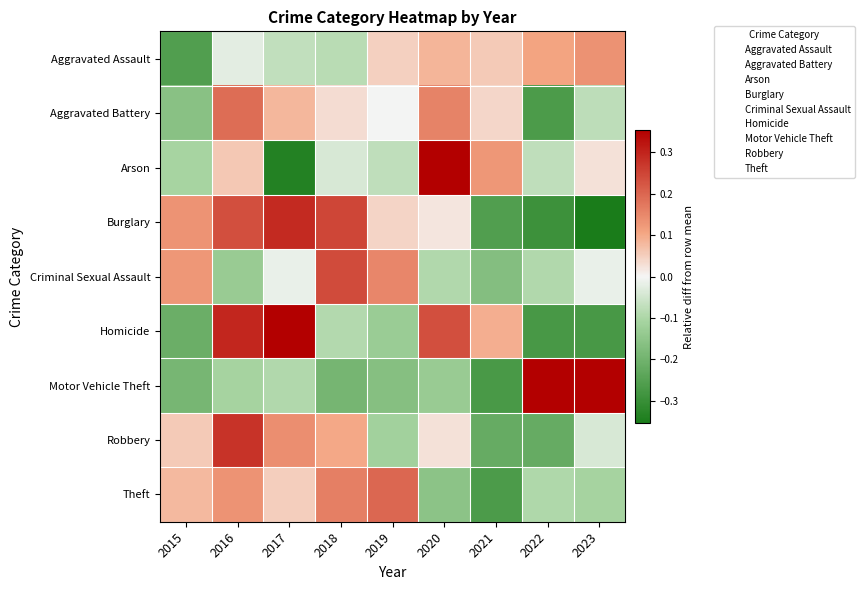

Reading left to right, list all the values displayed in this chart.

Aggravated Assault: 2015=-0.3	2016=-0.0	2017=-0.1	2018=-0.1	2019=0.0	2020=0.1	2021=0.1	2022=0.1	2023=0.1
Aggravated Battery: 2015=-0.2	2016=0.2	2017=0.1	2018=0.0	2019=-0.0	2020=0.2	2021=0.0	2022=-0.3	2023=-0.1
Arson: 2015=-0.1	2016=0.1	2017=-0.3	2018=-0.0	2019=-0.1	2020=0.4	2021=0.1	2022=-0.1	2023=0.0
Burglary: 2015=0.1	2016=0.2	2017=0.3	2018=0.2	2019=0.0	2020=0.0	2021=-0.3	2022=-0.3	2023=-0.4
Criminal Sexual Assault: 2015=0.1	2016=-0.1	2017=-0.0	2018=0.2	2019=0.2	2020=-0.1	2021=-0.2	2022=-0.1	2023=-0.0
Homicide: 2015=-0.2	2016=0.3	2017=0.4	2018=-0.1	2019=-0.1	2020=0.2	2021=0.1	2022=-0.3	2023=-0.3
Motor Vehicle Theft: 2015=-0.2	2016=-0.1	2017=-0.1	2018=-0.2	2019=-0.2	2020=-0.1	2021=-0.3	2022=0.4	2023=0.7
Robbery: 2015=0.1	2016=0.3	2017=0.1	2018=0.1	2019=-0.1	2020=0.0	2021=-0.2	2022=-0.2	2023=-0.0
Theft: 2015=0.1	2016=0.1	2017=0.0	2018=0.2	2019=0.2	2020=-0.2	2021=-0.3	2022=-0.1	2023=-0.1